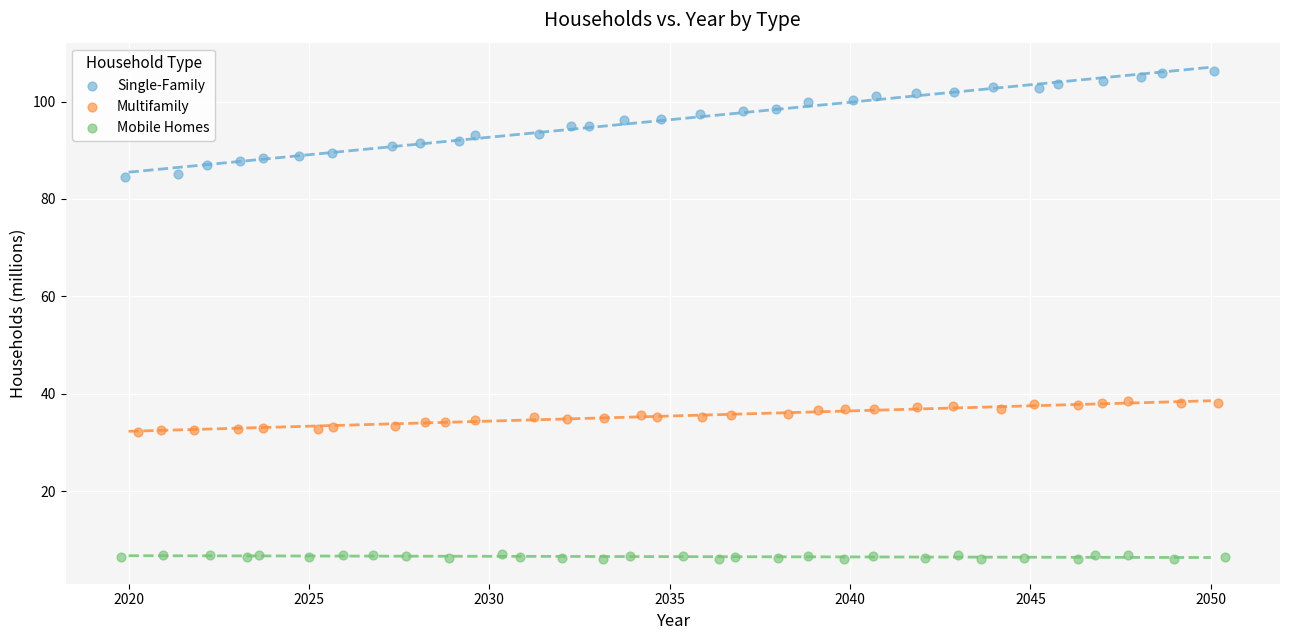

Which series has the largest Y range (max minus min)?

Single-Family